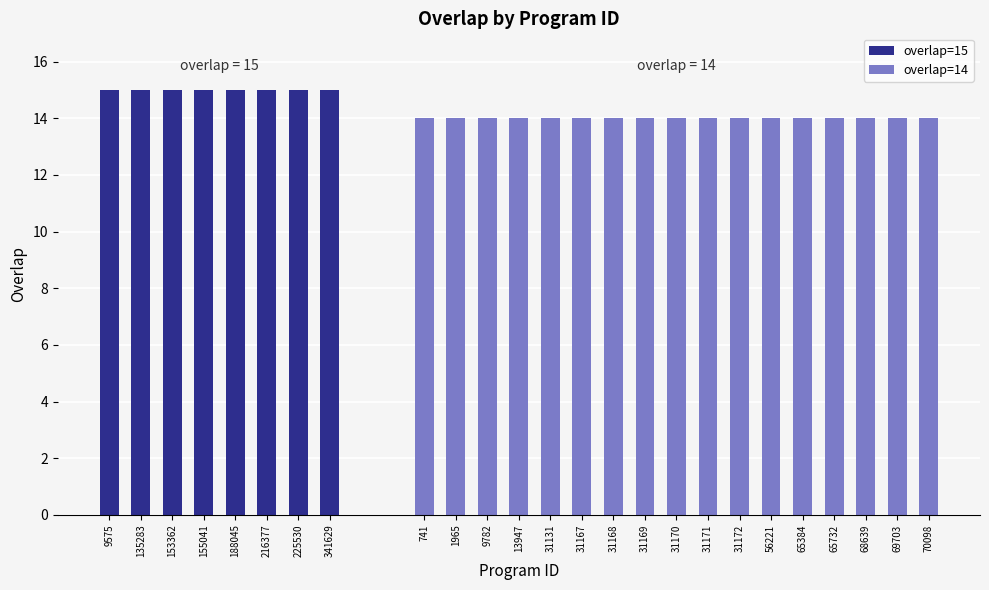

What is the greatest value displayed?

15